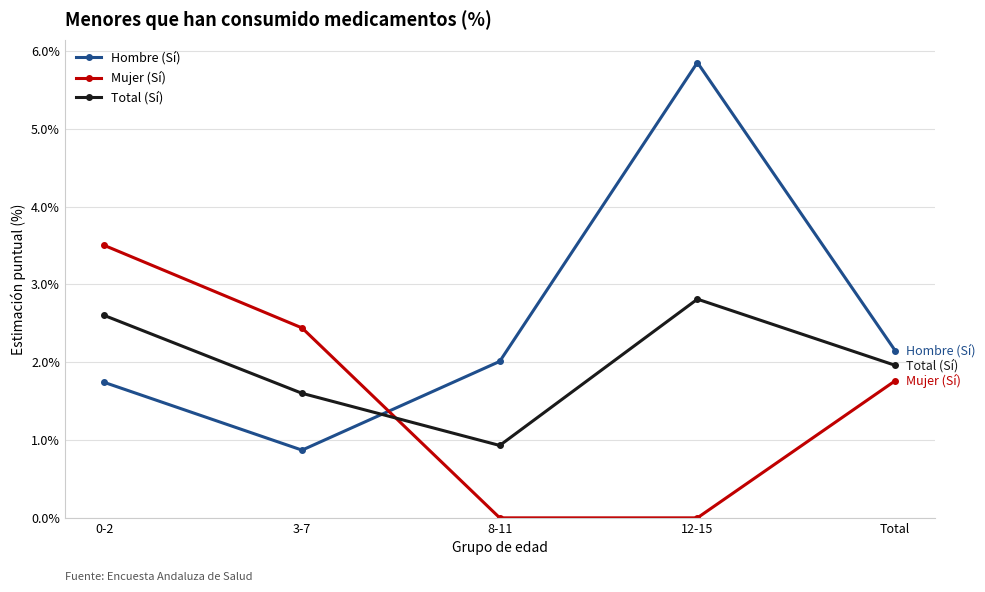

At which category is the sum across all series the highest?

12-15